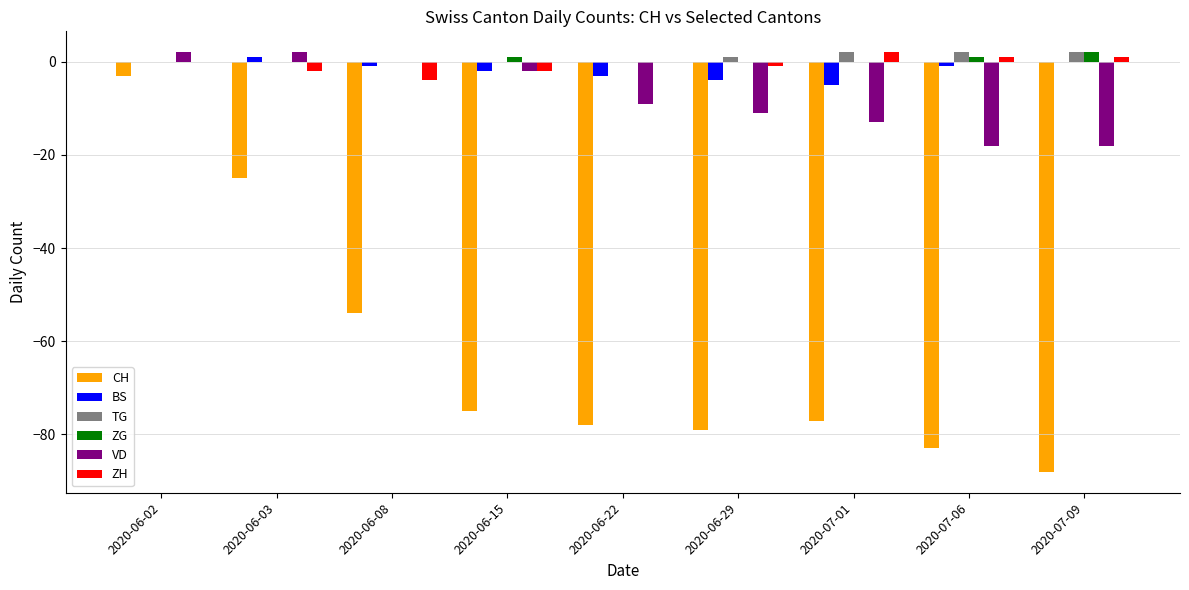

Reading right to left, list all the values displayed in this chart.

CH: 2020-07-09=-88	2020-07-06=-83	2020-07-01=-77	2020-06-29=-79	2020-06-22=-78	2020-06-15=-75	2020-06-08=-54	2020-06-03=-25	2020-06-02=-3
BS: 2020-07-09=0	2020-07-06=-1	2020-07-01=-5	2020-06-29=-4	2020-06-22=-3	2020-06-15=-2	2020-06-08=-1	2020-06-03=1	2020-06-02=0
TG: 2020-07-09=2	2020-07-06=2	2020-07-01=2	2020-06-29=1	2020-06-22=0	2020-06-15=0	2020-06-08=0	2020-06-03=0	2020-06-02=0
ZG: 2020-07-09=2	2020-07-06=1	2020-07-01=0	2020-06-29=0	2020-06-22=0	2020-06-15=1	2020-06-08=0	2020-06-03=0	2020-06-02=0
VD: 2020-07-09=-18	2020-07-06=-18	2020-07-01=-13	2020-06-29=-11	2020-06-22=-9	2020-06-15=-2	2020-06-08=0	2020-06-03=2	2020-06-02=2
ZH: 2020-07-09=1	2020-07-06=1	2020-07-01=2	2020-06-29=-1	2020-06-22=0	2020-06-15=-2	2020-06-08=-4	2020-06-03=-2	2020-06-02=0